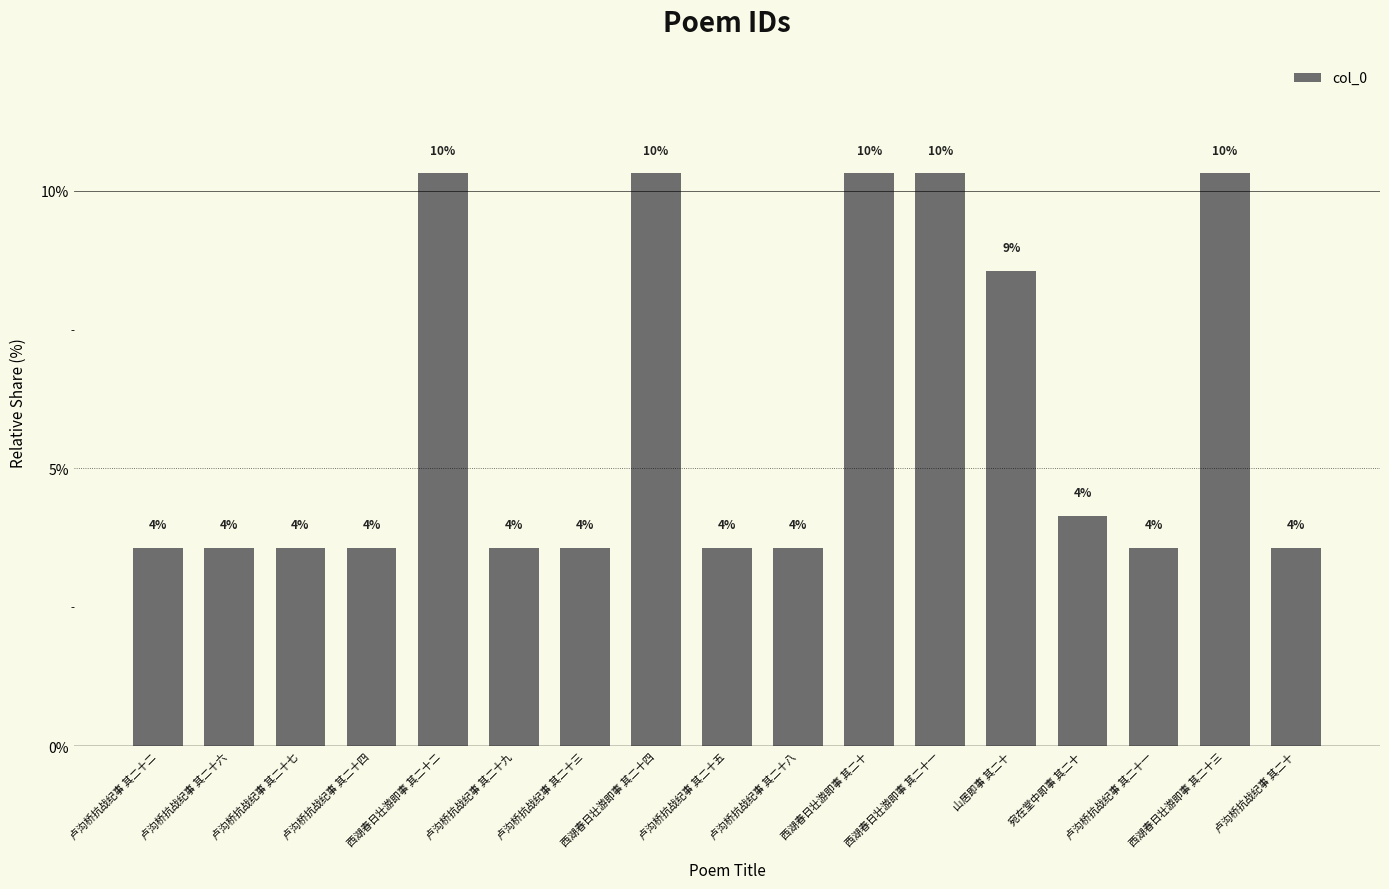

What is the average value?

5.9